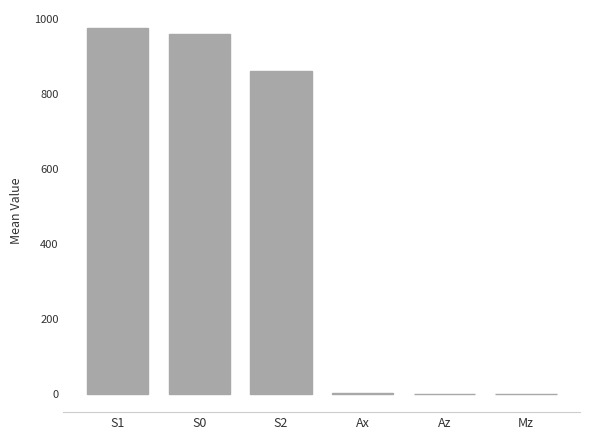

What is the greatest value displayed?

974.4